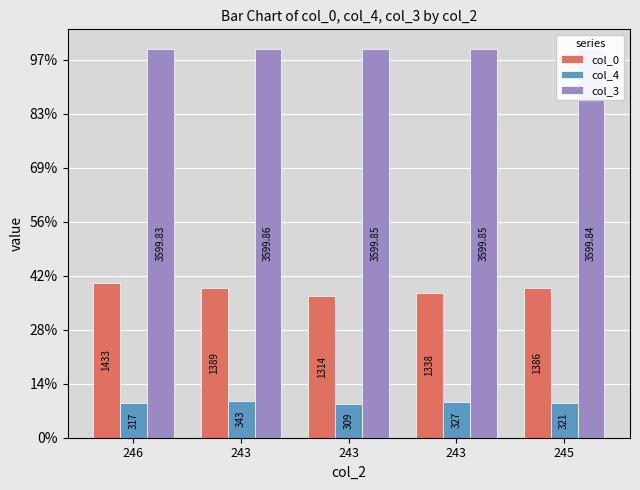

What are all the series names shown in the legend?

col_0, col_4, col_3